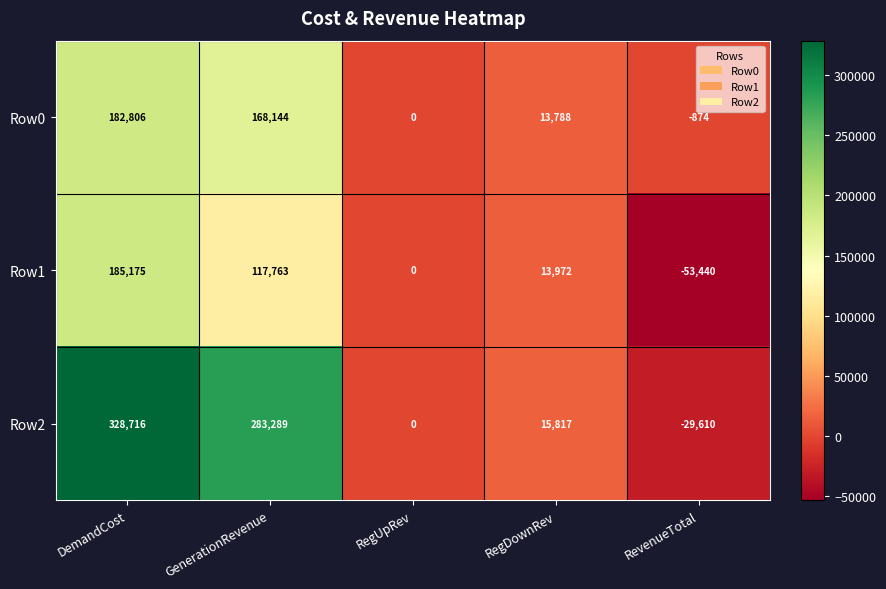

What is the total value across all series at RegDownRev?

43577